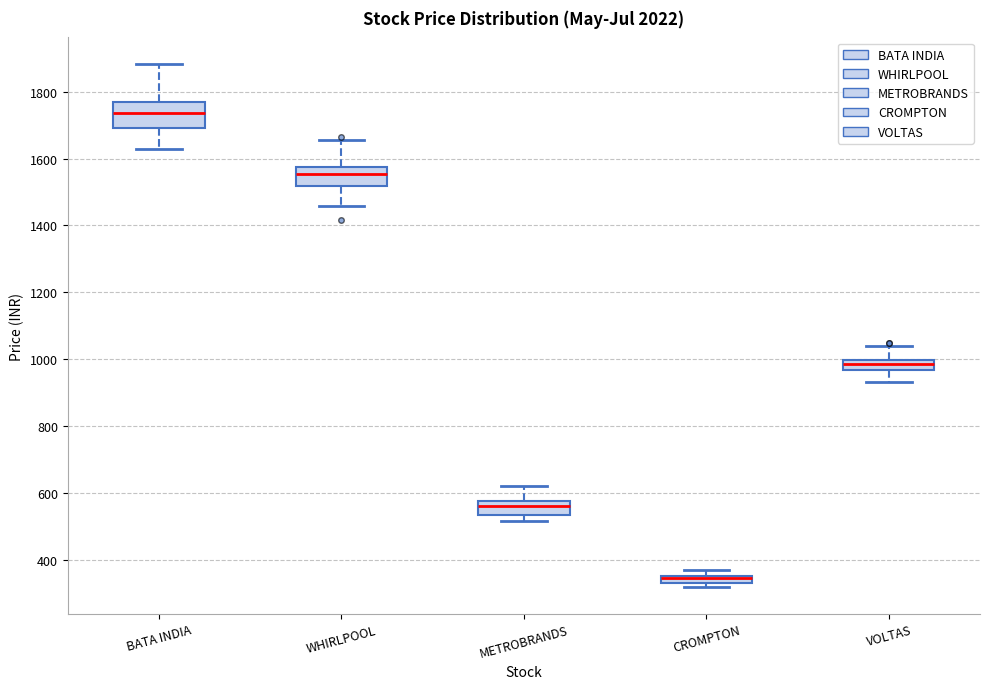

Which box's median line is the highest?

BATA INDIA